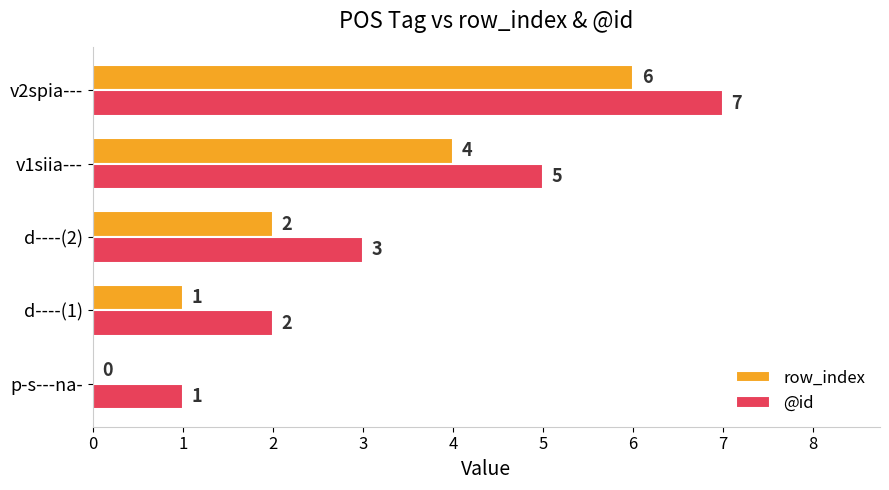

The row_index series shows 4 at v1siia---. True or false?

True